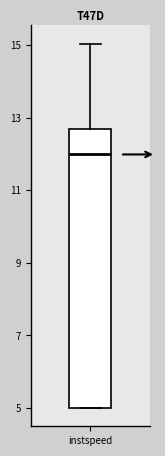

Where does the upper whisker of the box for instspeed end on the y-axis? The values are not printed on the chart, so give them approximately, as read against the axis.

15.0